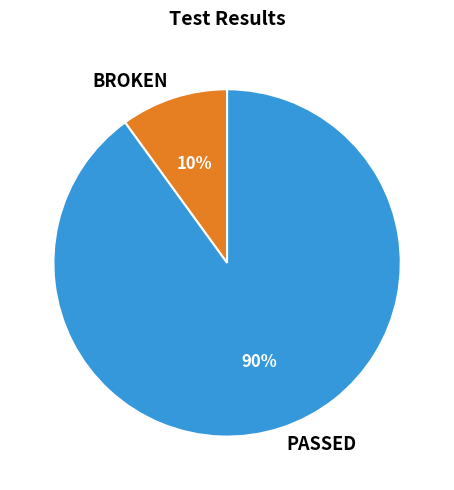

To the nearest percent, what is the average slice percentage?

50%